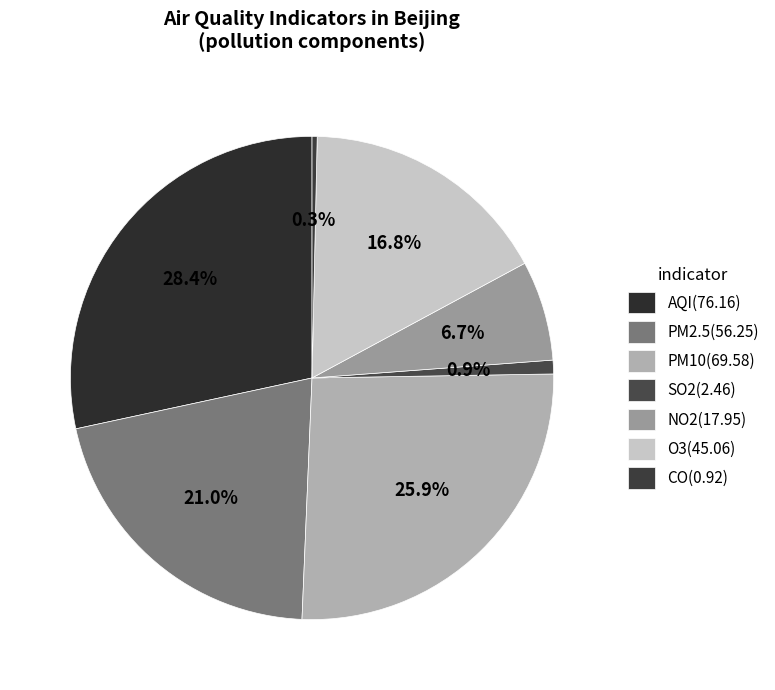

What is the largest slice in the pie chart?

AQI